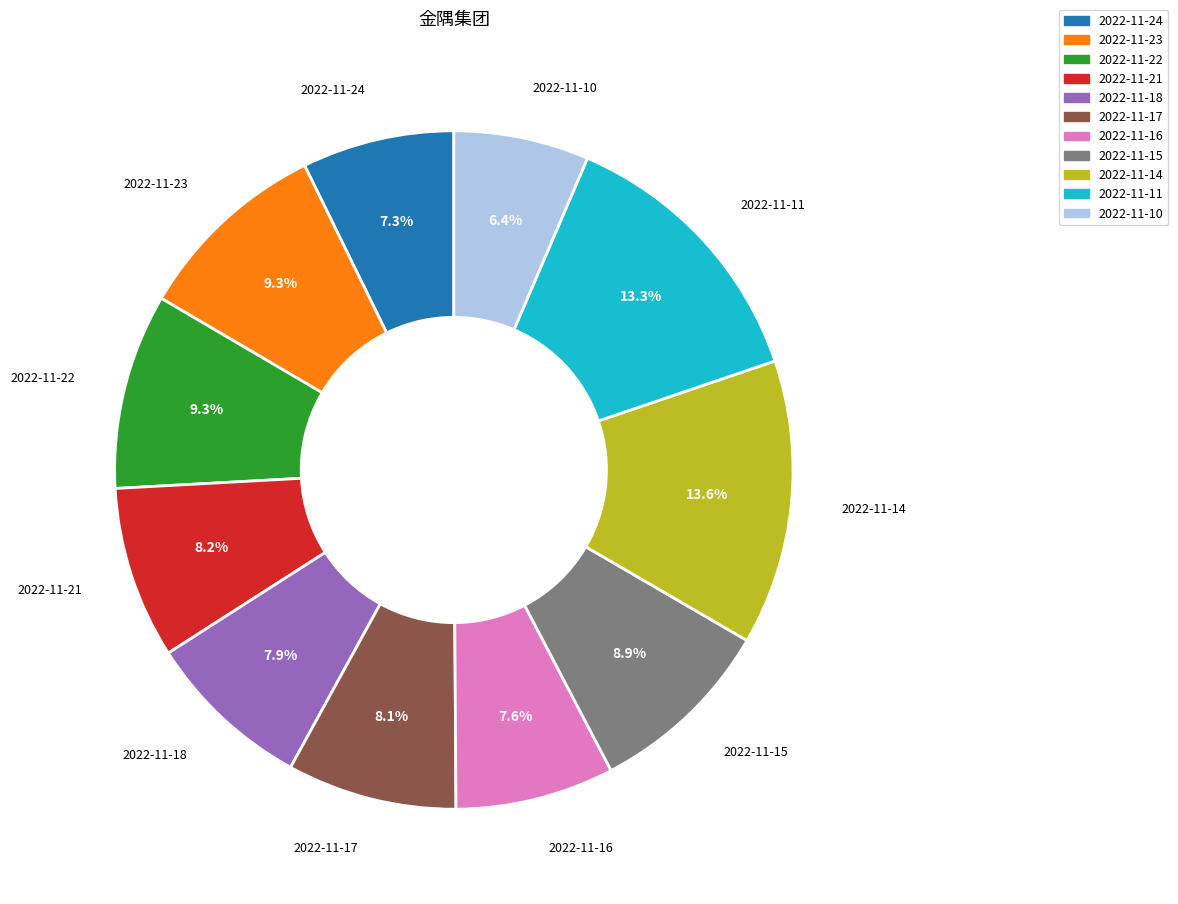

What percentage is the 2022-11-10 slice, to the nearest percent?

6%